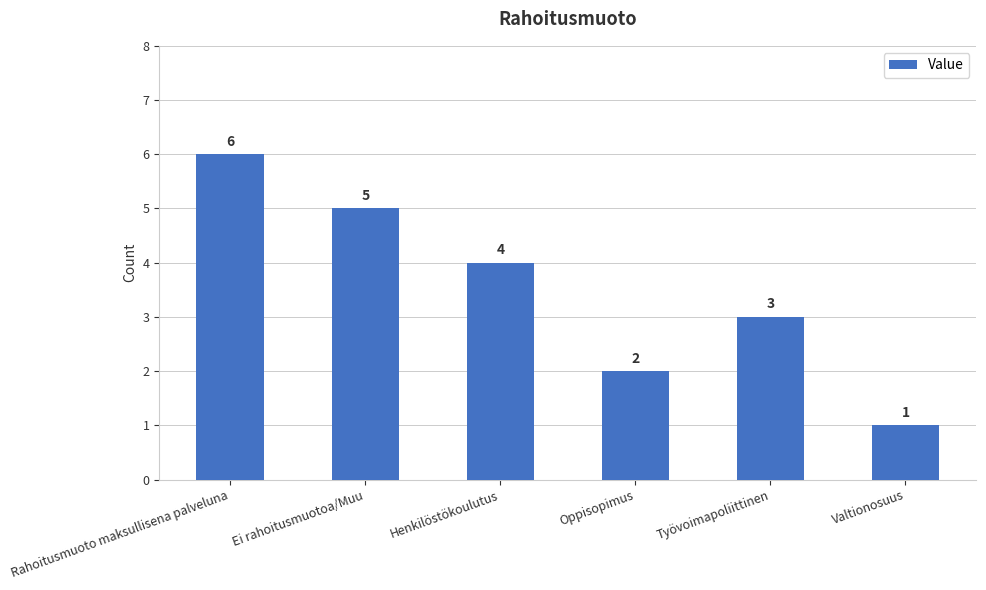

What position from the left is Henkilöstökoulutus?

3